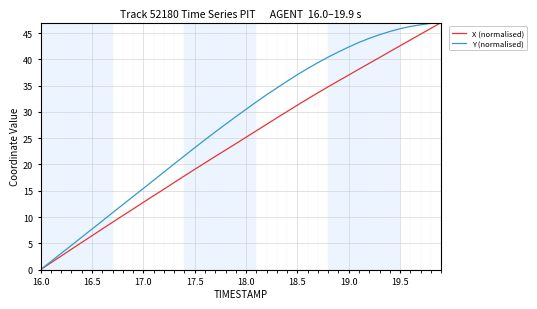

List the series in order of their overall mean, highest first.

Y (normalised), X (normalised)